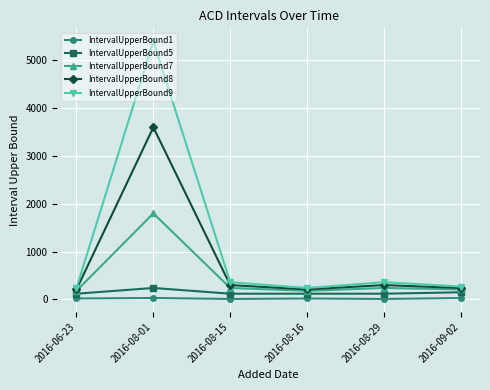

Which category has the highest value in the IntervalUpperBound9 series?

2016-08-01